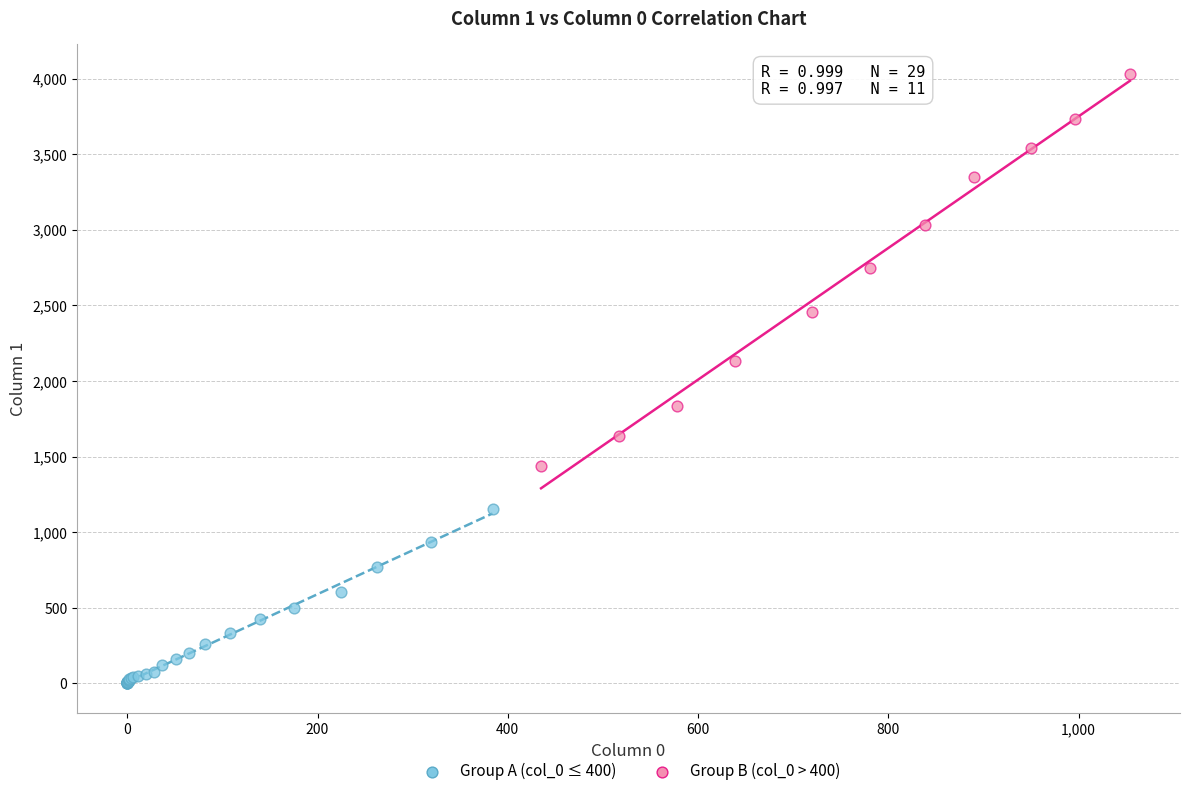

What are all the series names shown in the legend?

Group A (col_0 ≤ 400), Group B (col_0 > 400)